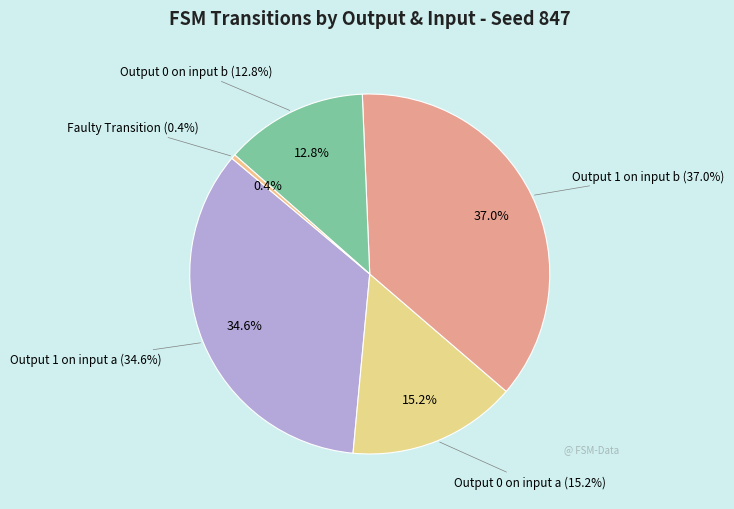

Is it true that output_symbol=0 (input b) is 13% of the pie?

True